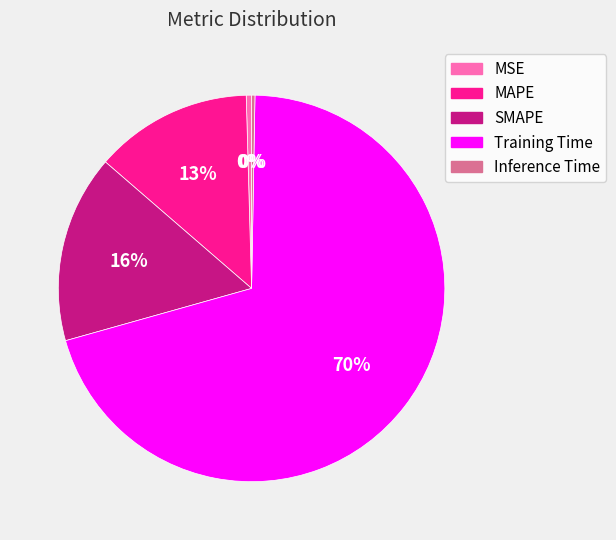

Do Training Time and MAPE together represent more than half of the pie?

Yes